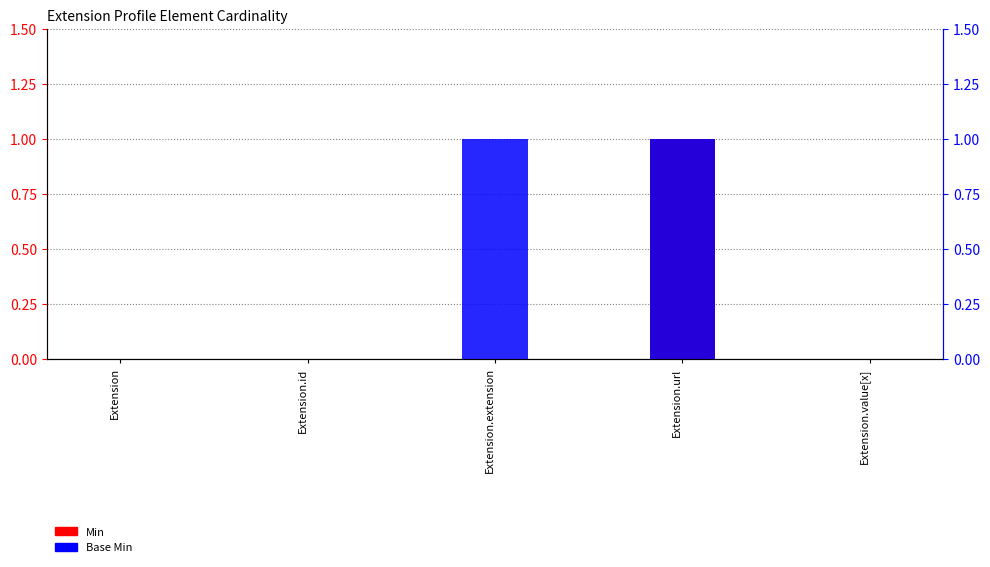

At which category is the sum across all series the highest?

Extension.url